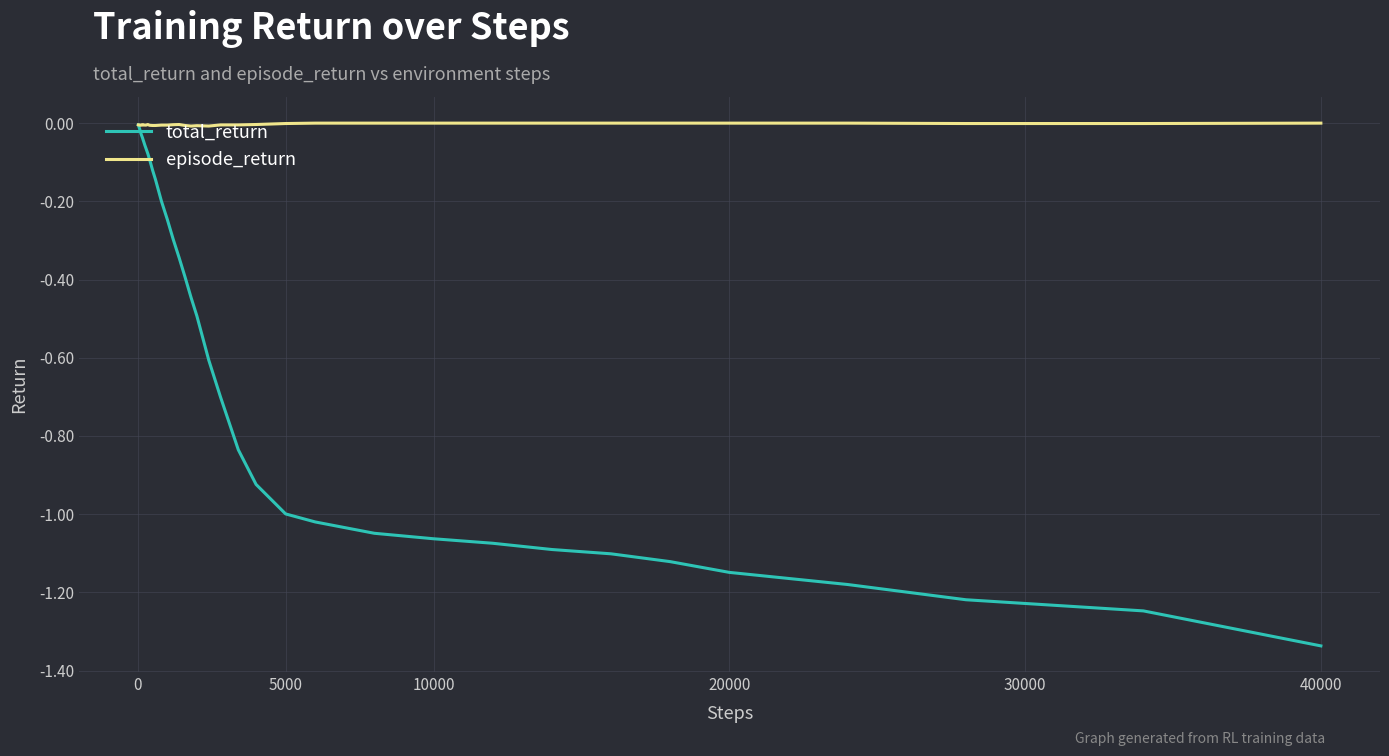

Which series has the largest range (max minus min)?

total_return